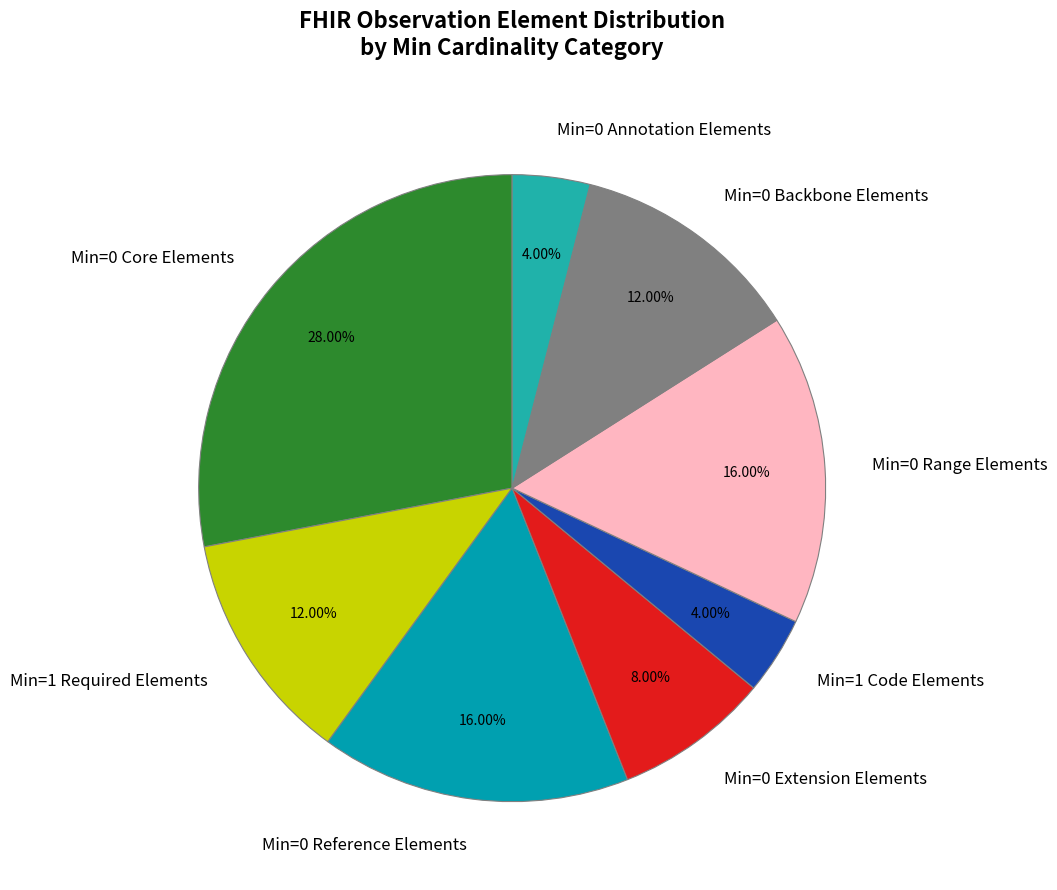

To the nearest percent, what is the average slice percentage?

12%